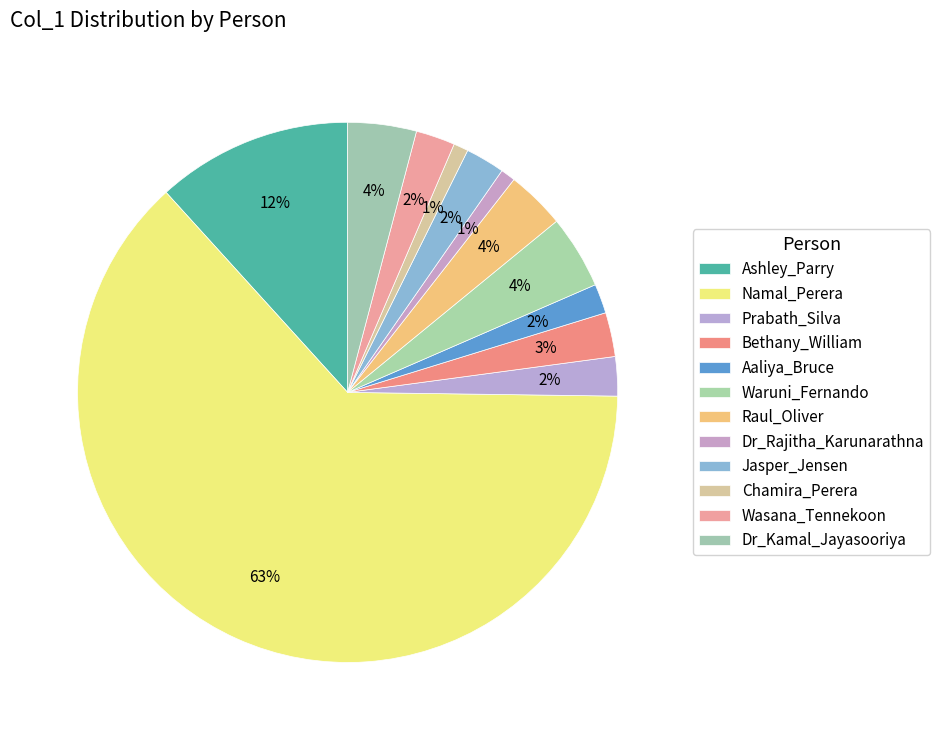

How many slices are in this pie chart?

12